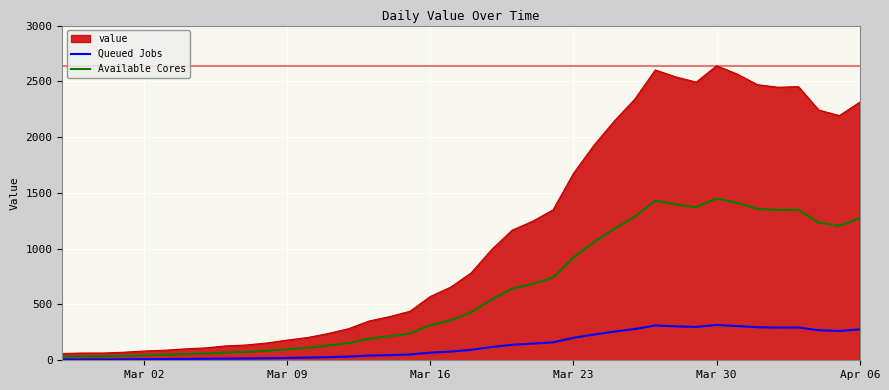

Rank the series by their maximum value, from lowest to highest.

Queued Jobs, Available Cores, value